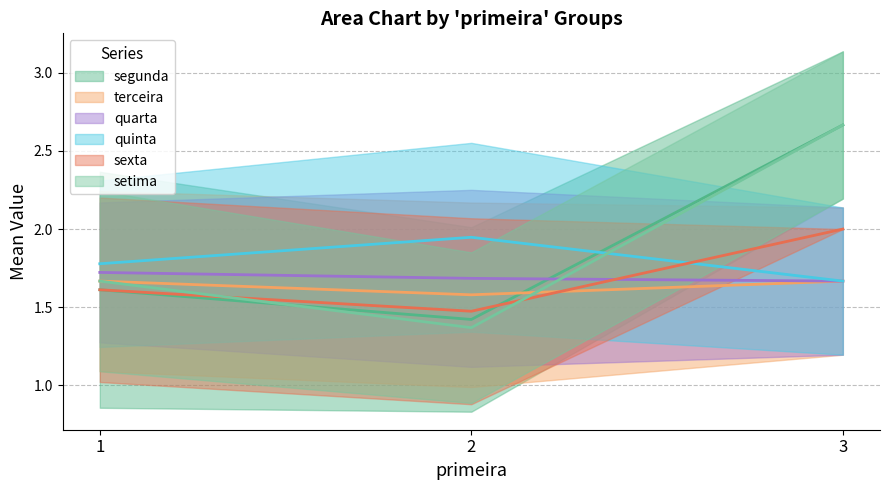

How many segunda values are between 1 and 2?

2